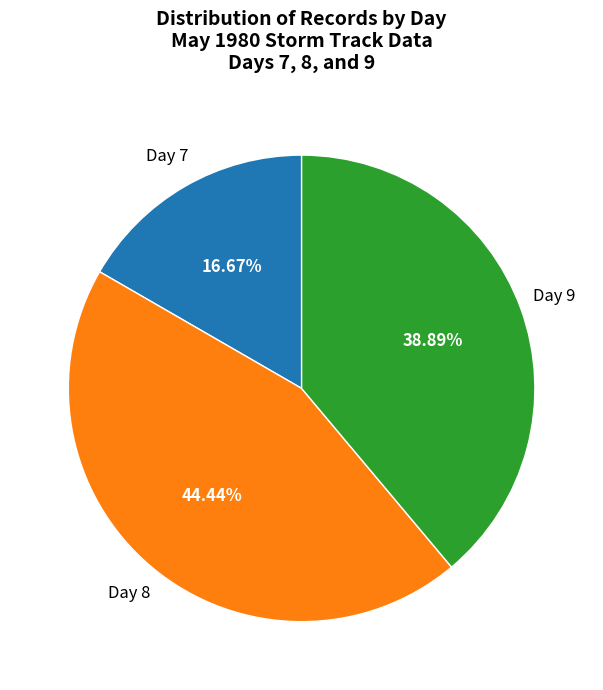

Is there any slice that represents more than half of the pie?

No